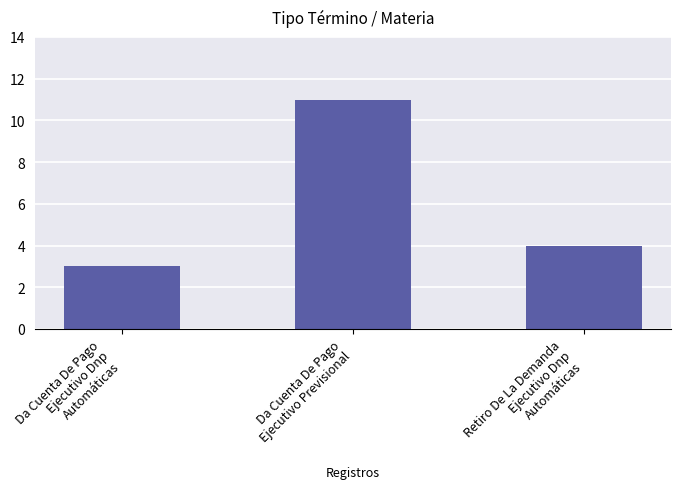

Count the values in the range 3 to 11.

3